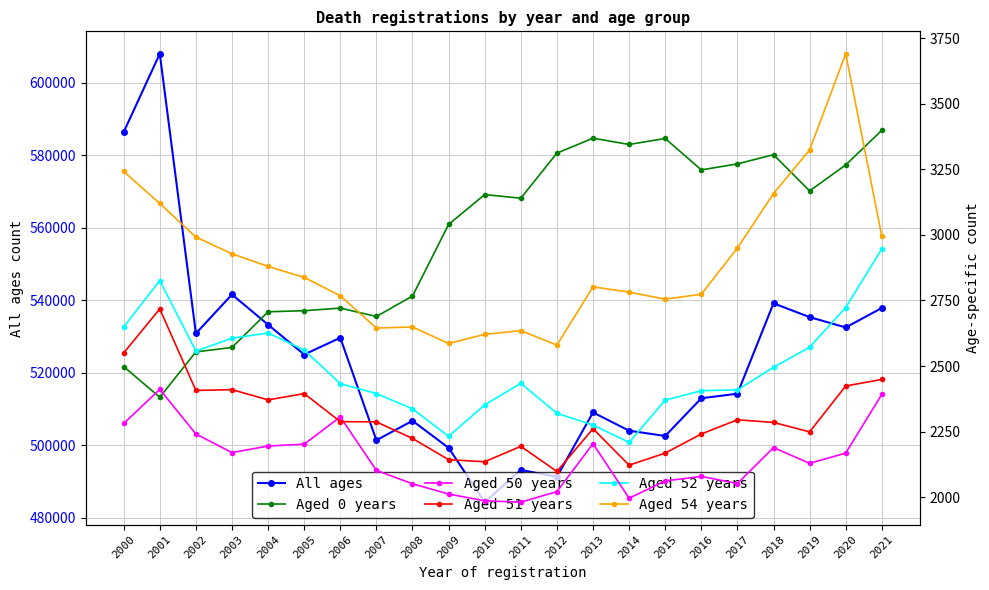

What is the minimum value shown in the chart?

1981